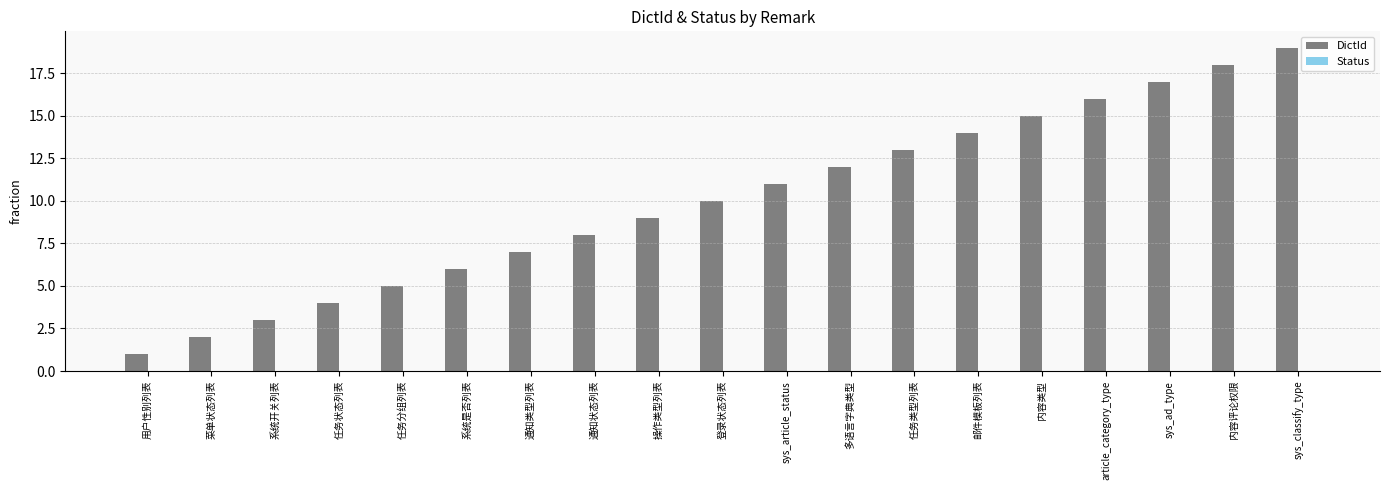

The value at 通知状态列表 is 8. True or false?

True